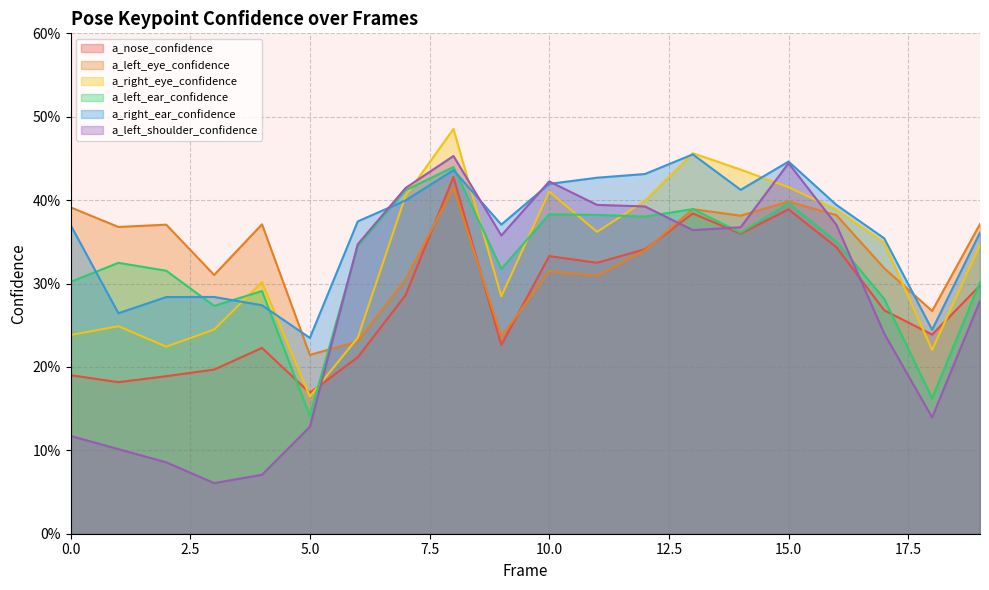

The a_left_eye_confidence series shows 0.5 at 16. True or false?

False